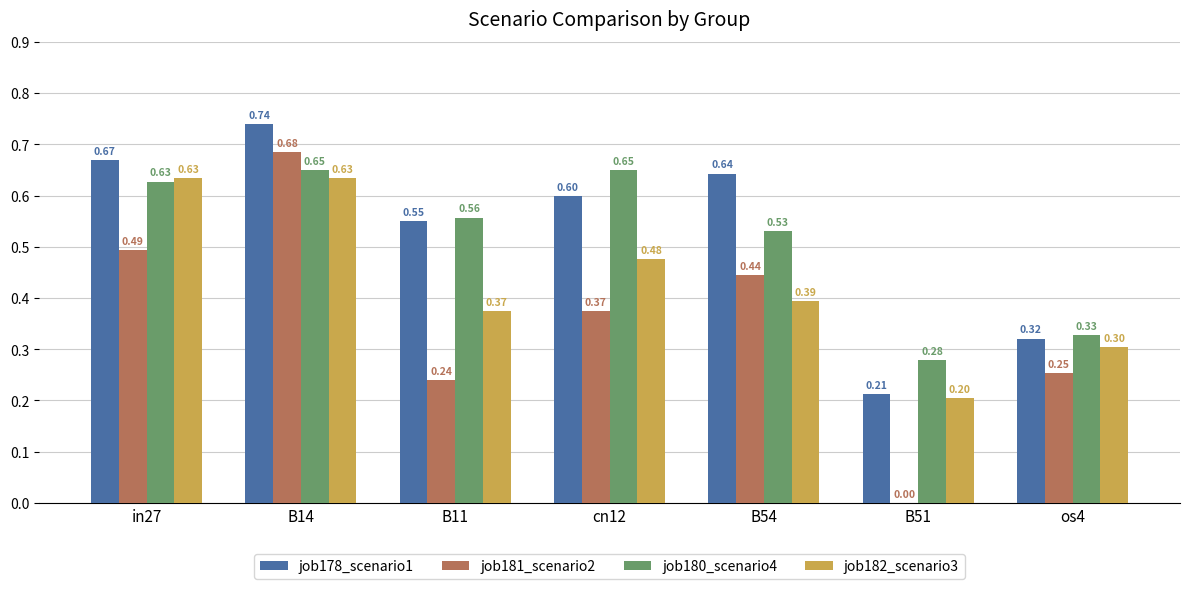

Which series changed the most between B54 and B51?

job181_scenario2